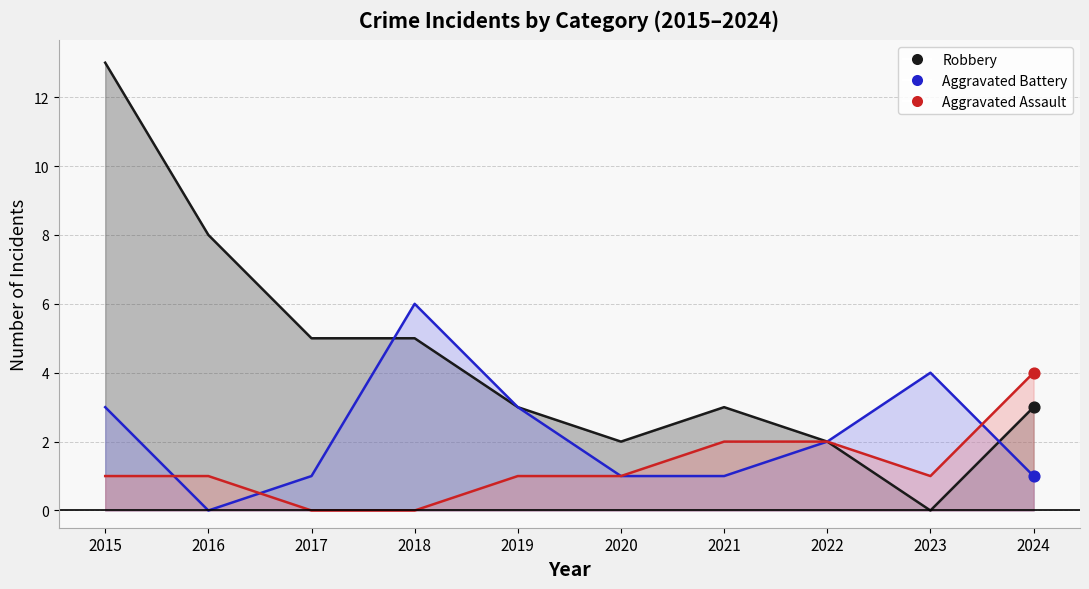

What is the total value across all series at 2018?

11